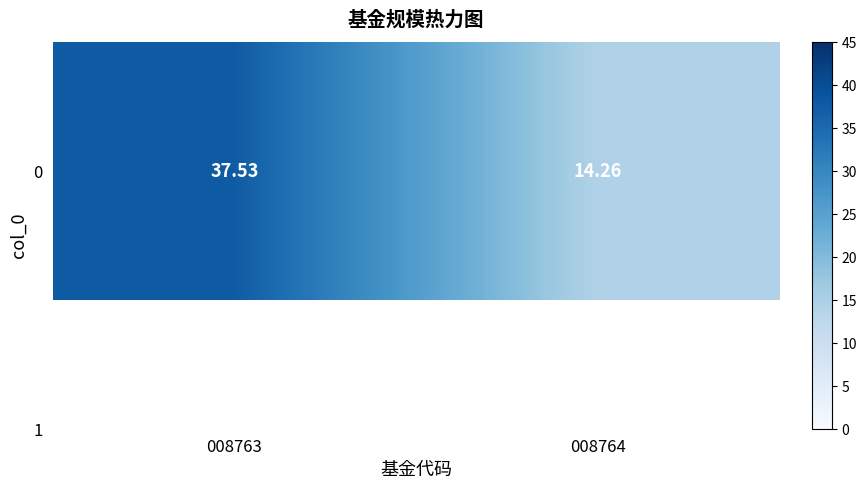

Where does the data first go above 37?

008763